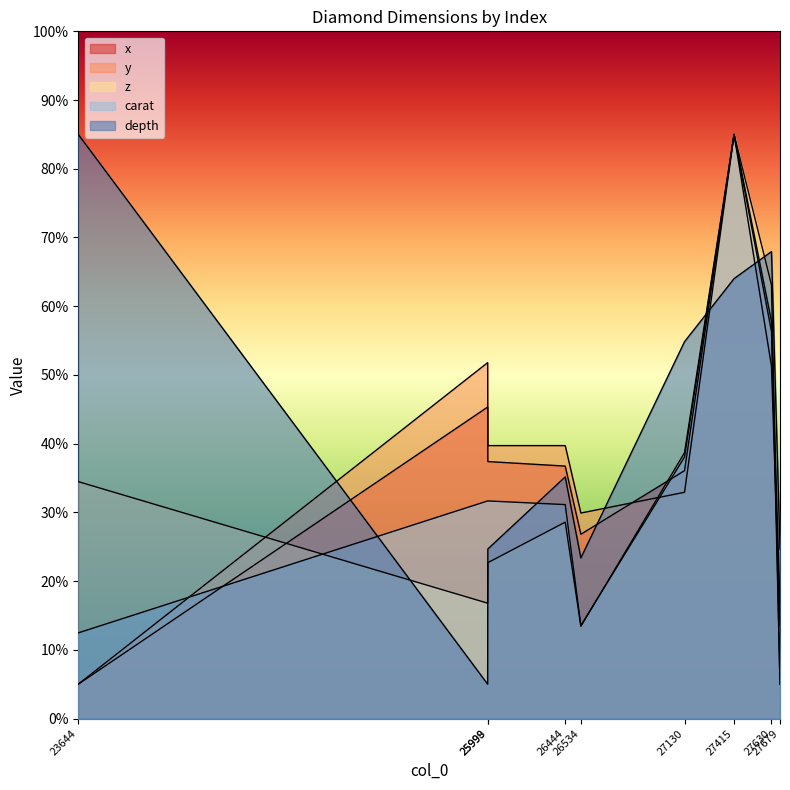

How many times do z and x cross each other?

3